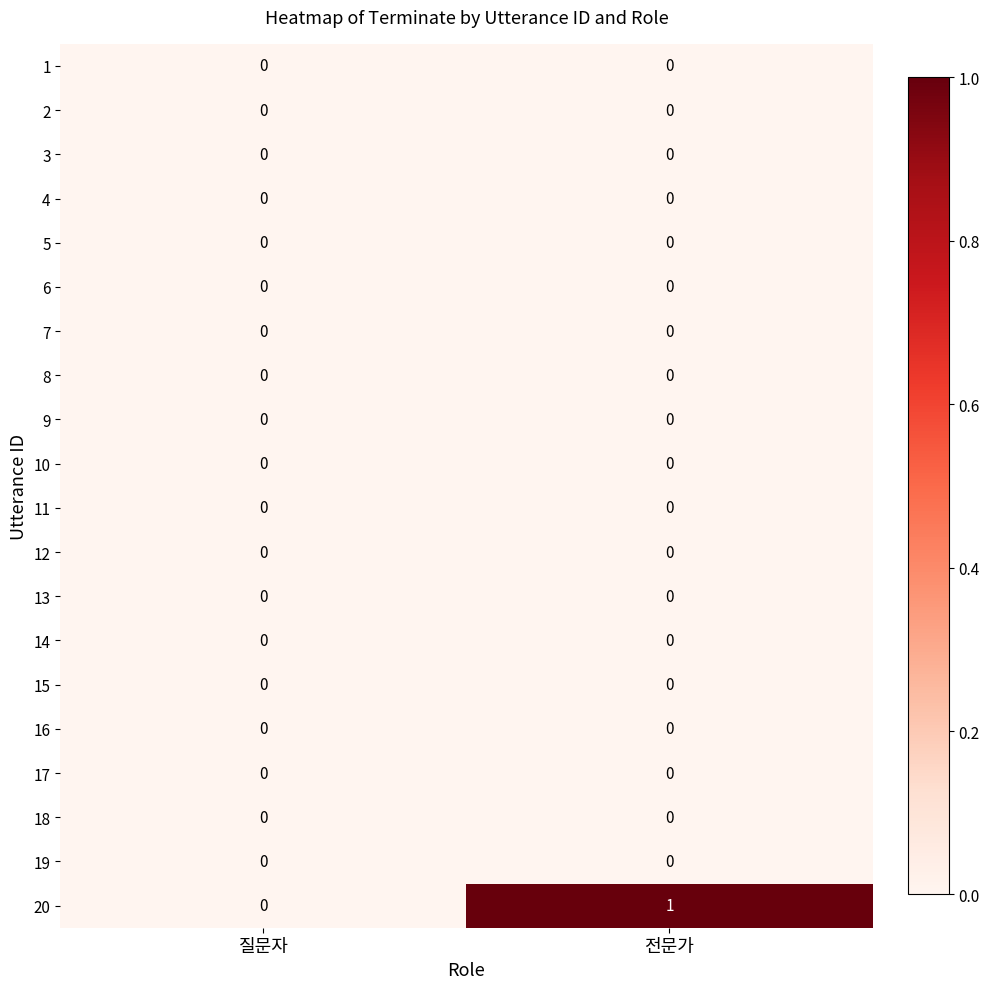

The 13 series shows 0 at 질문자. True or false?

True